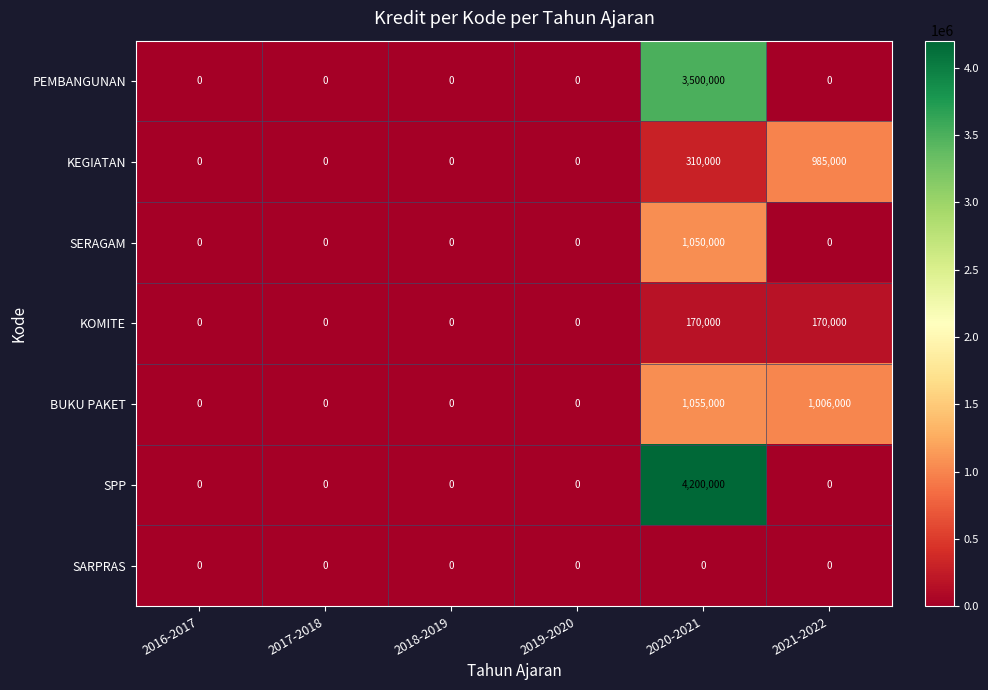

What is the spread (max minus min) of values at 2020-2021?

4200000